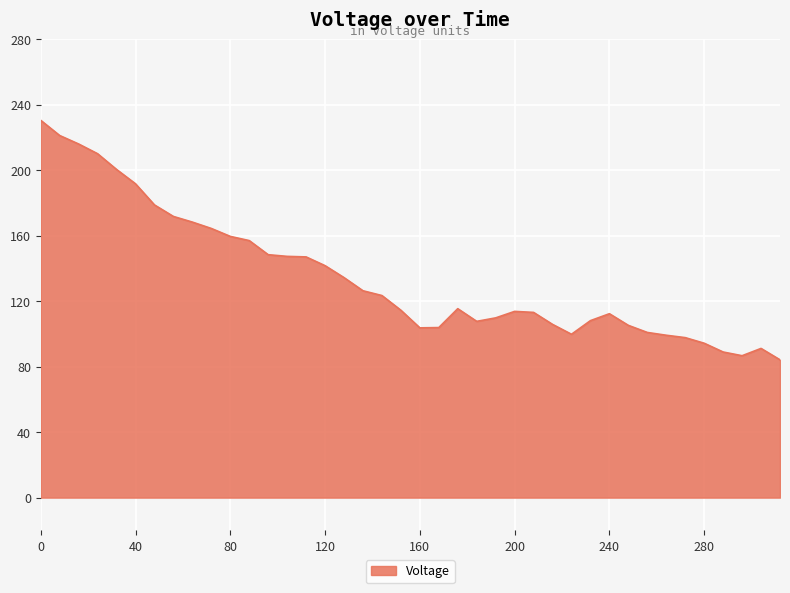

What is the difference between the maximum and minimum values?

146.4